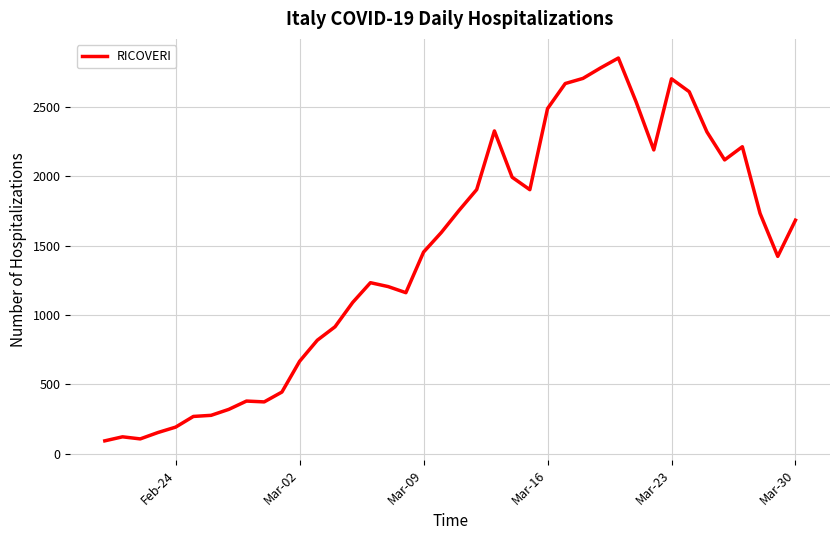

What is the smallest value displayed?

92